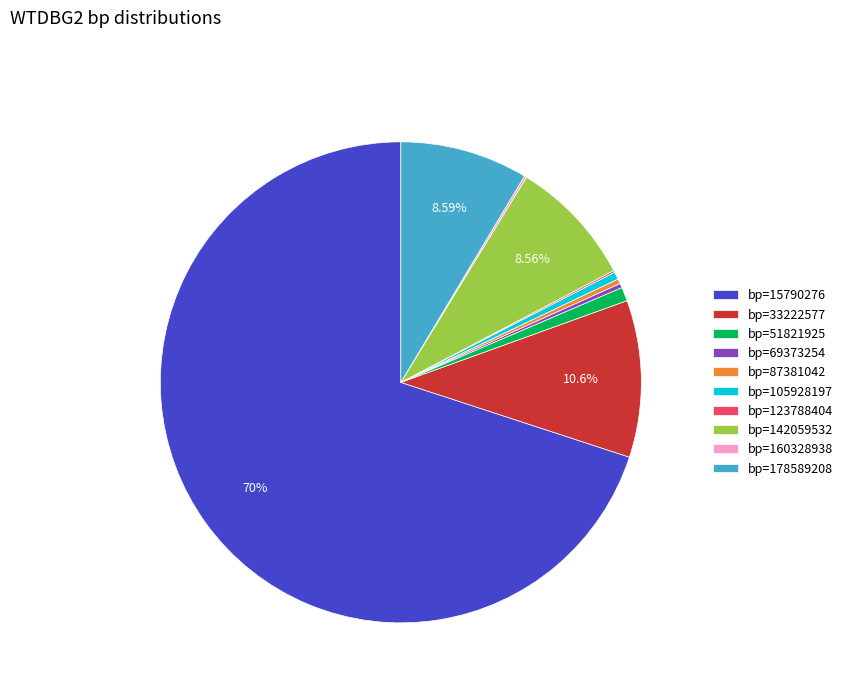

Combined, do bp=33222577 and bp=69373254 account for over 50%?

No